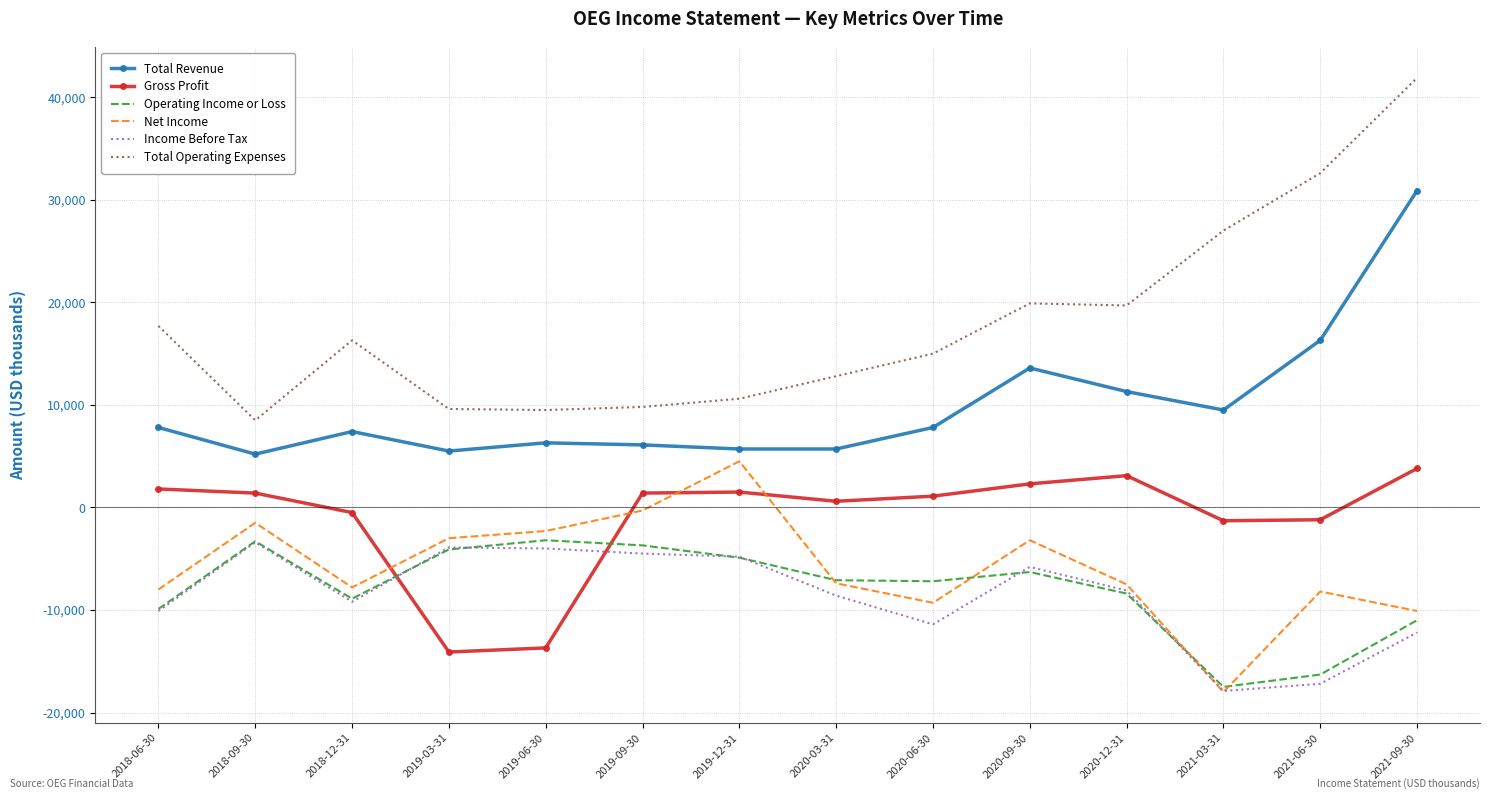

At which category is the sum across all series the highest?

2021-09-30